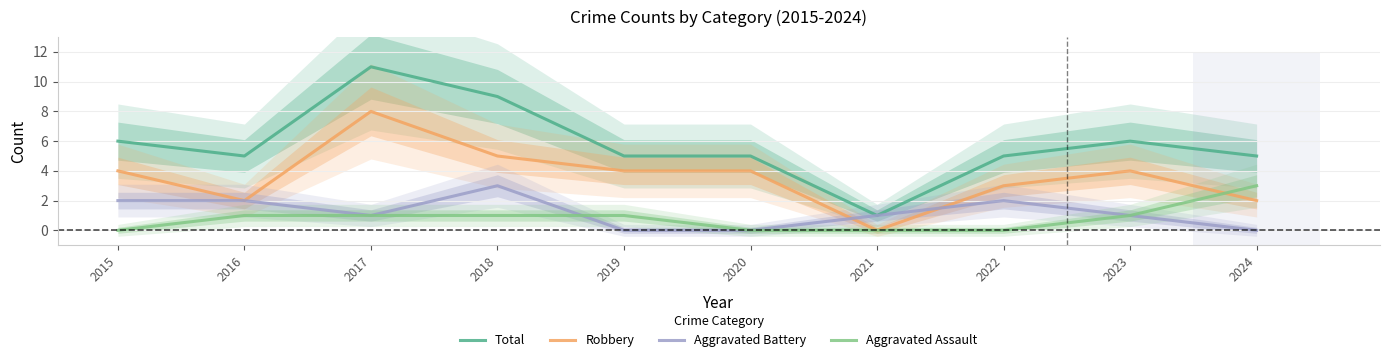

Where does the Total series first go above 5?

2015